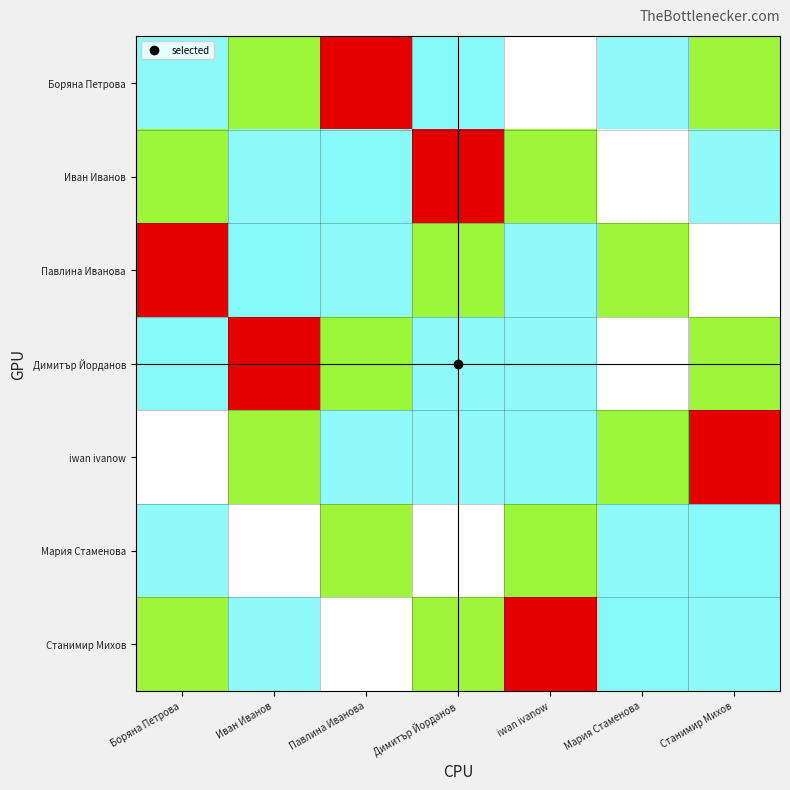

What is the minimum value shown in the chart?

8508225689